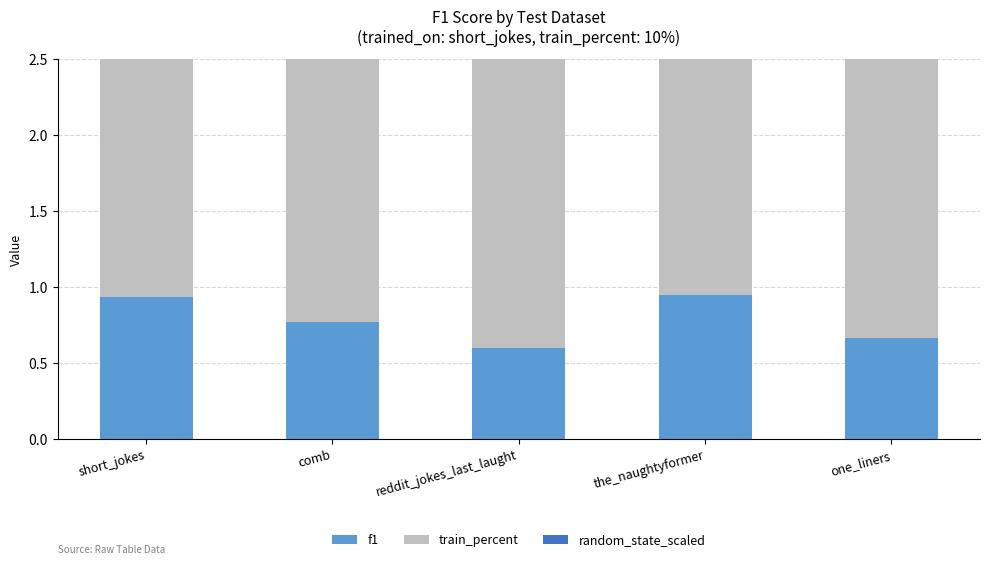

At how many categories does at least one series exceed 7?

5